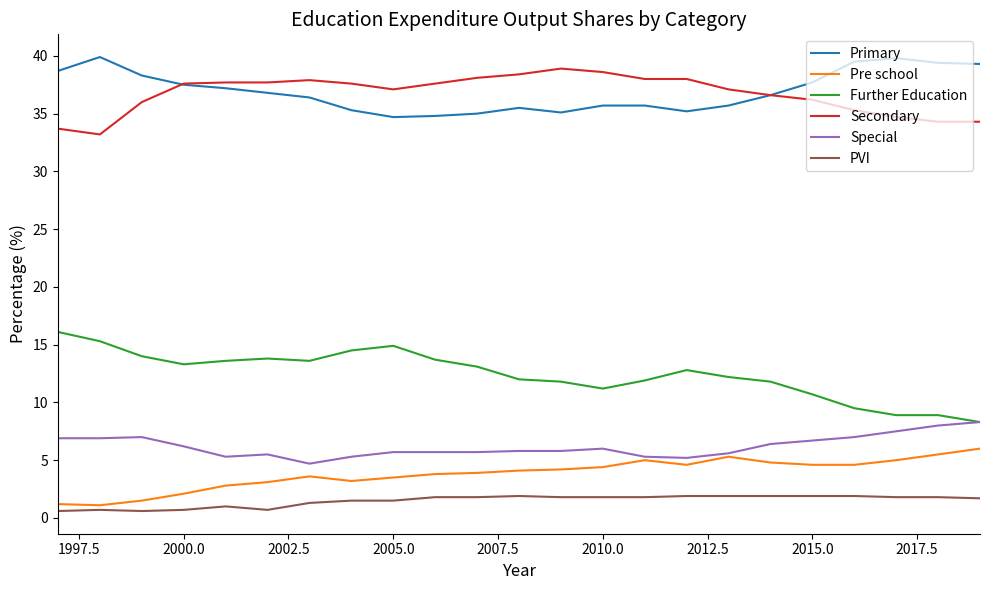

What is the greatest value displayed?

39.9